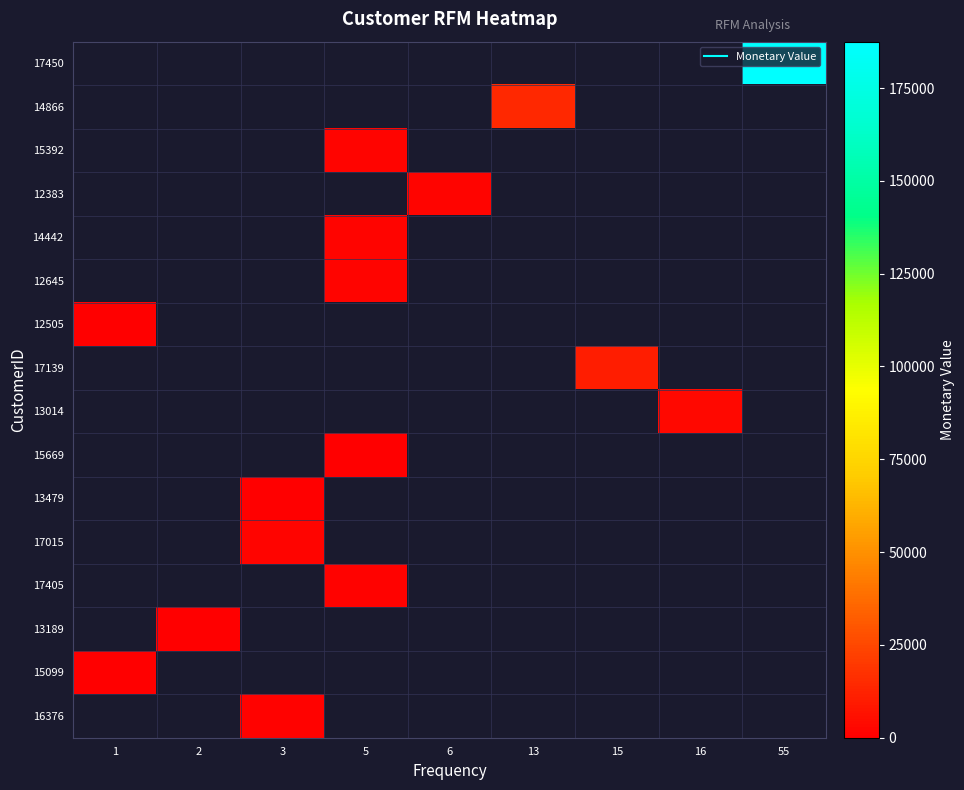

True or false: 17015 has a value of 554.3 at 3.

False